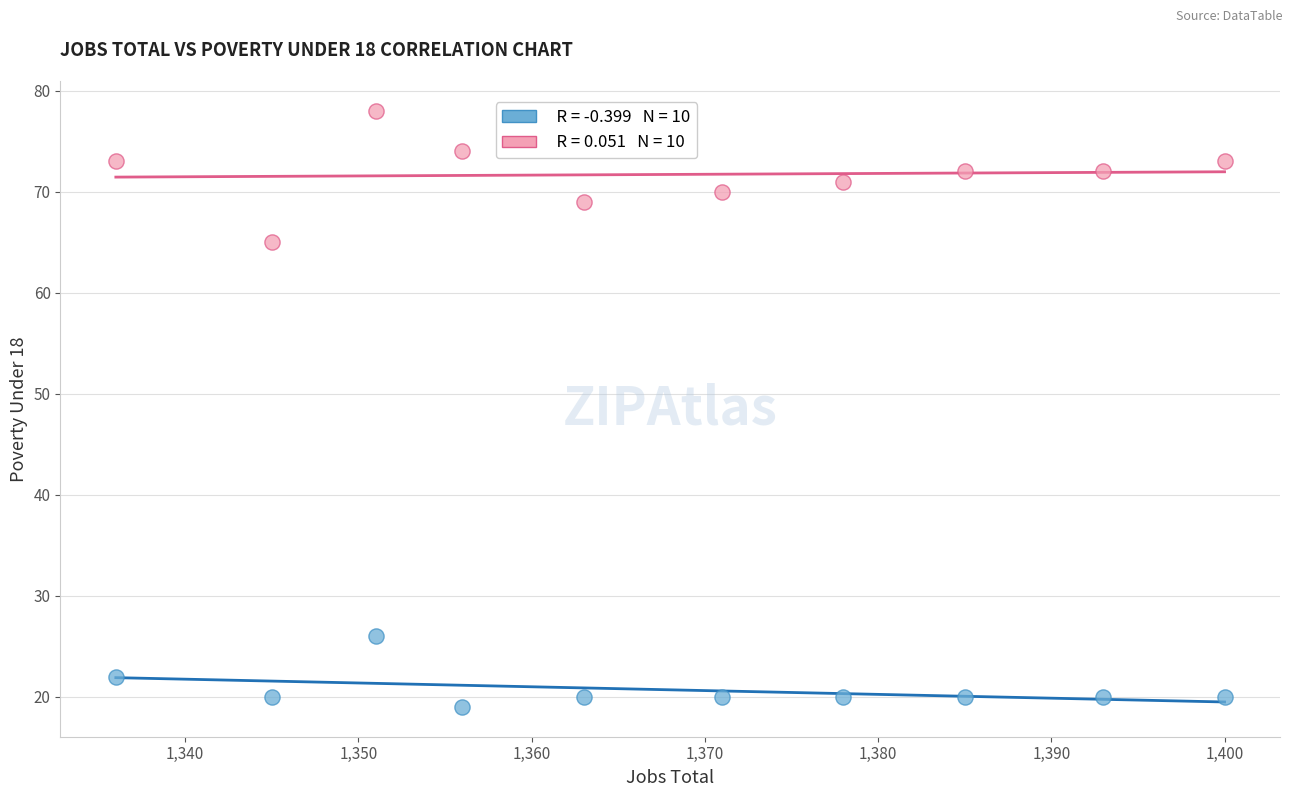

Across all data points, what is the range of X values (max minus min)?

64